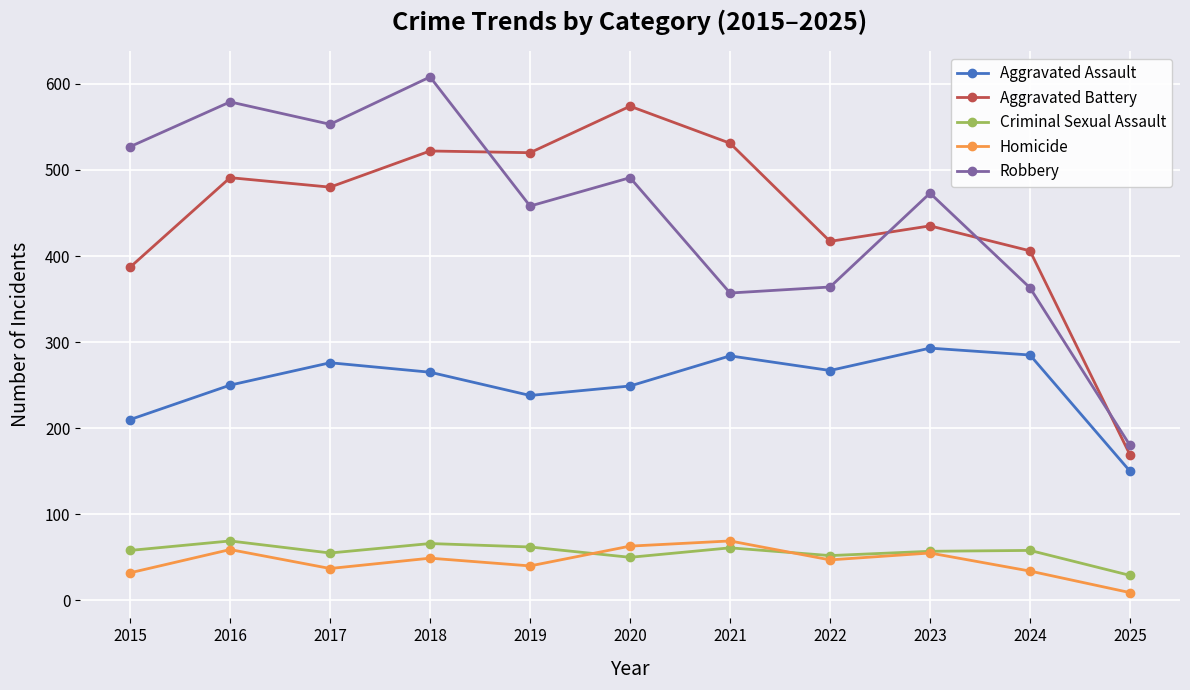

What is the difference between the Aggravated Assault values at 2021 and 2020?

35